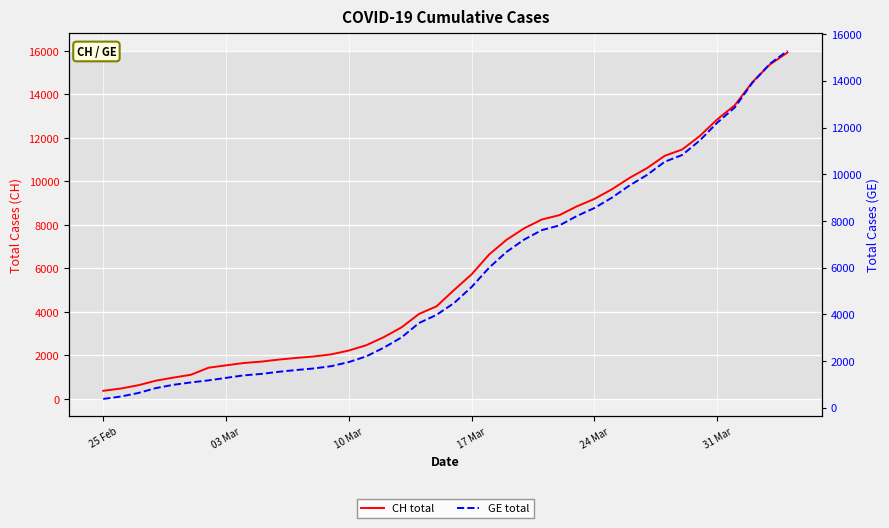

True or false: CH total and GE total intersect in this chart.

False